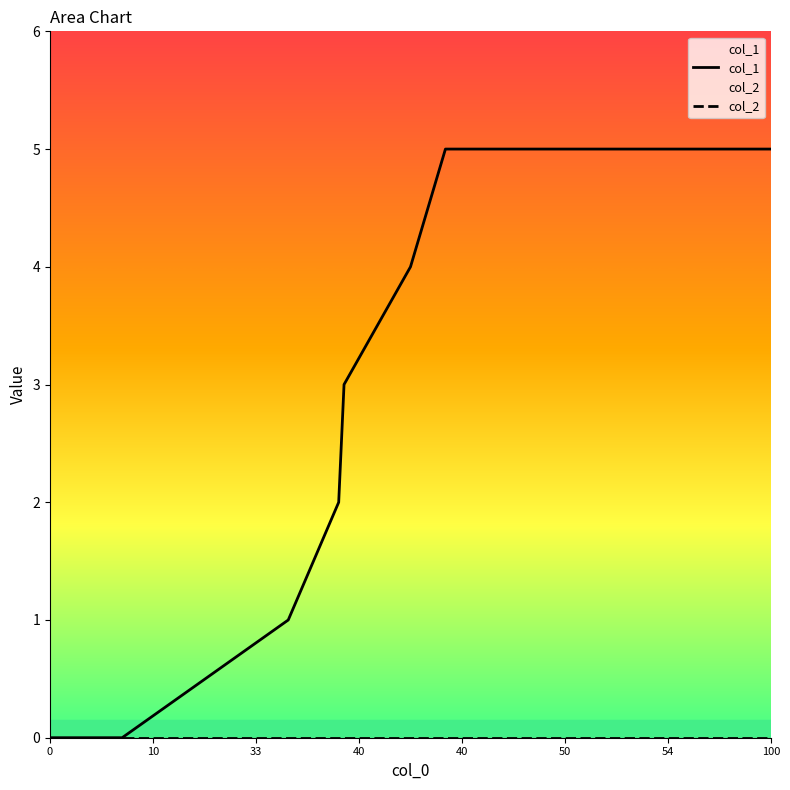

How many lines are shown in the chart?

2